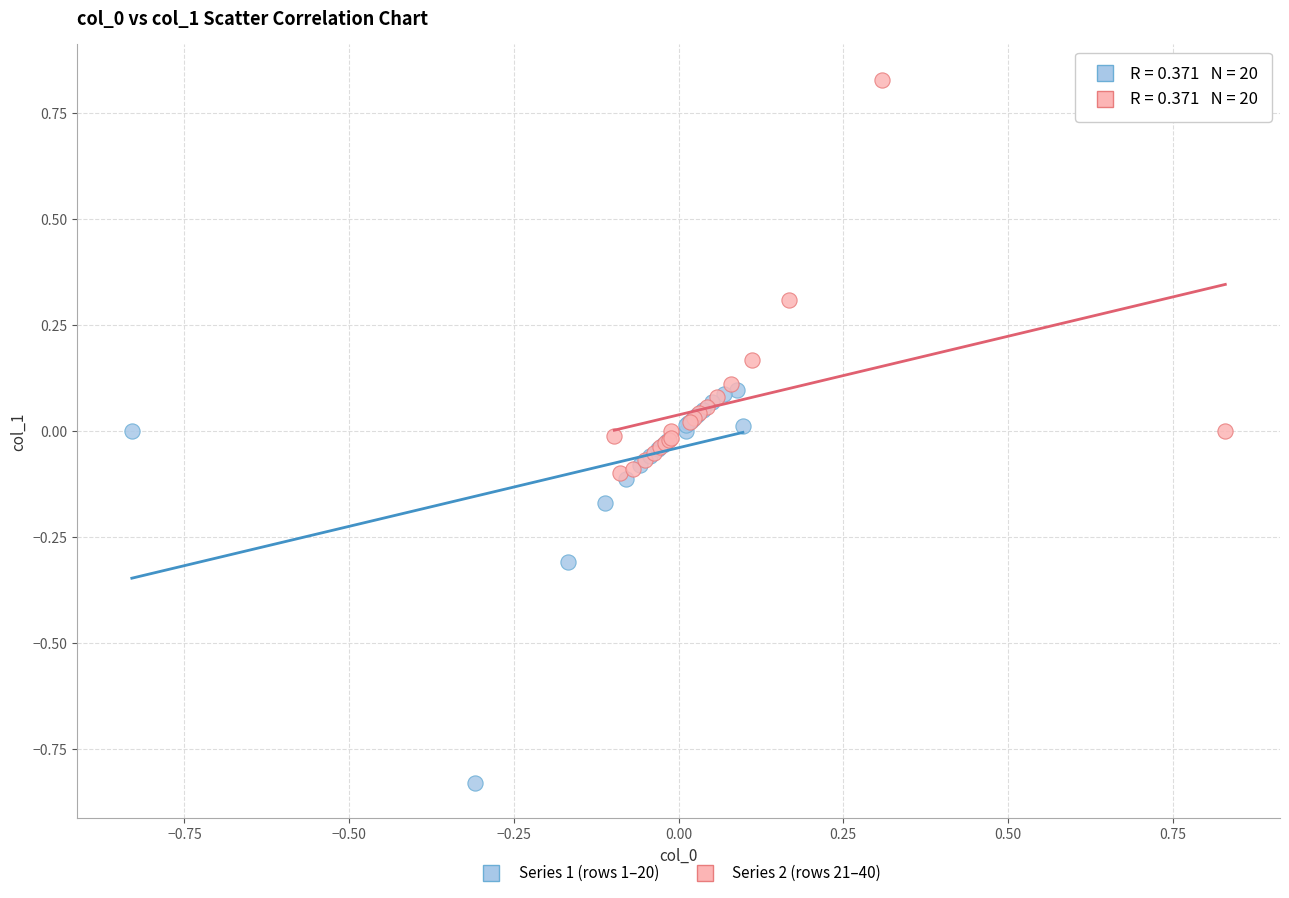

What are all the series names shown in the legend?

Series 1 (rows 1–20), Series 2 (rows 21–40)